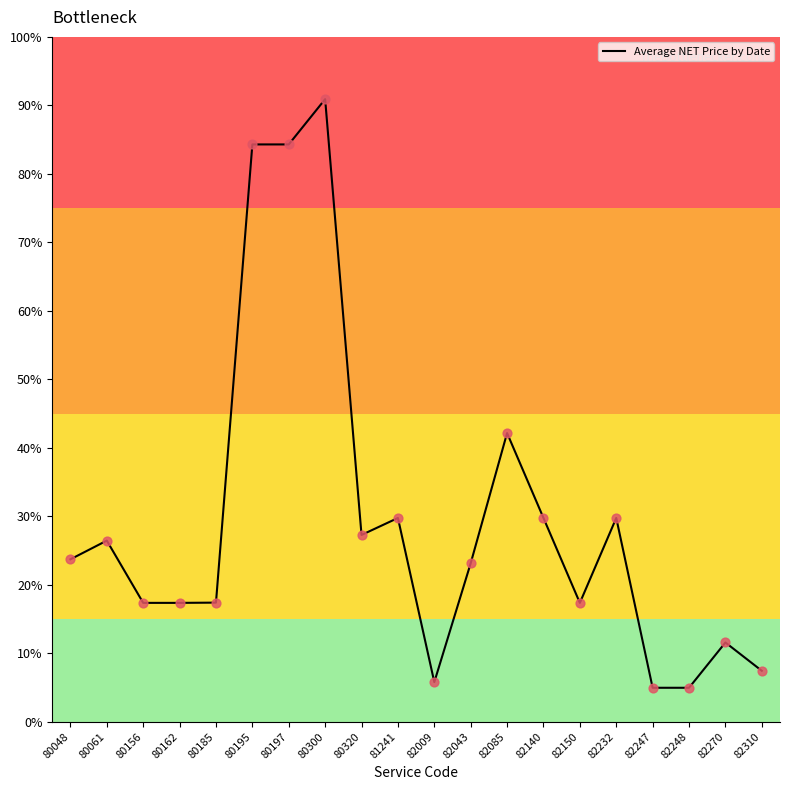

What is the change in value from 80156 to 82310?

-69.0